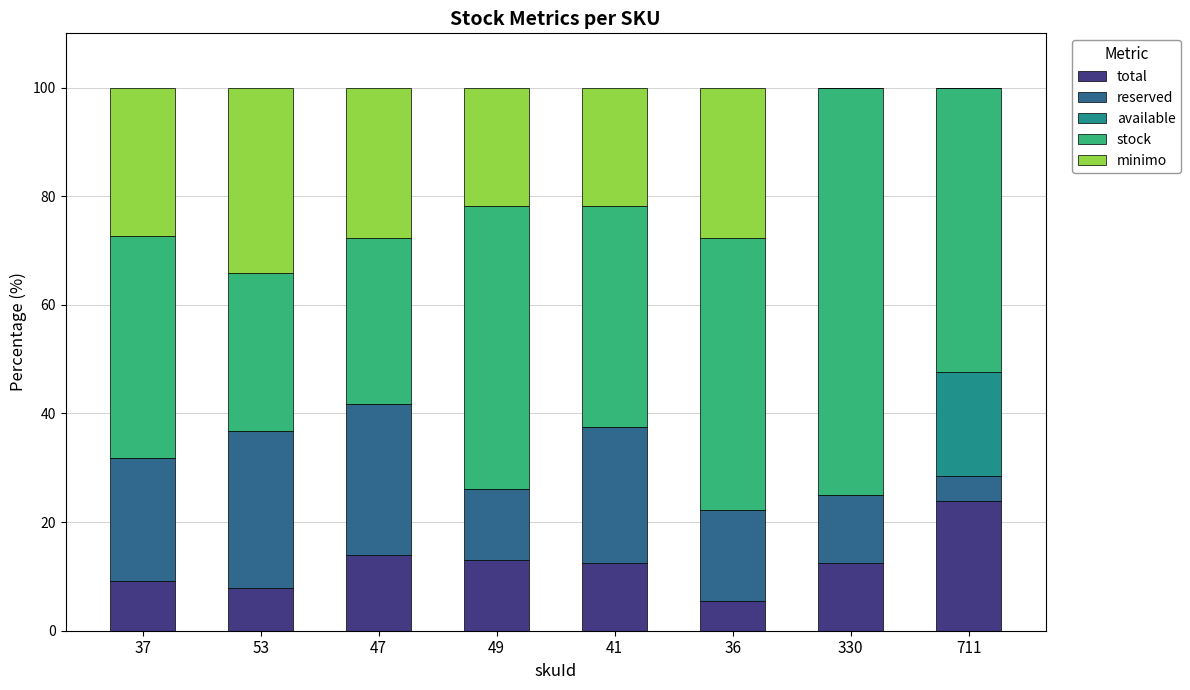

At which label is total closest to 14?

47